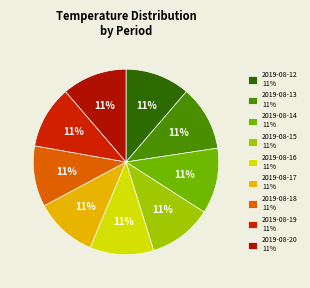

What is the ratio of the value at 2019-08-15 to the value at 2019-08-14?

1.0